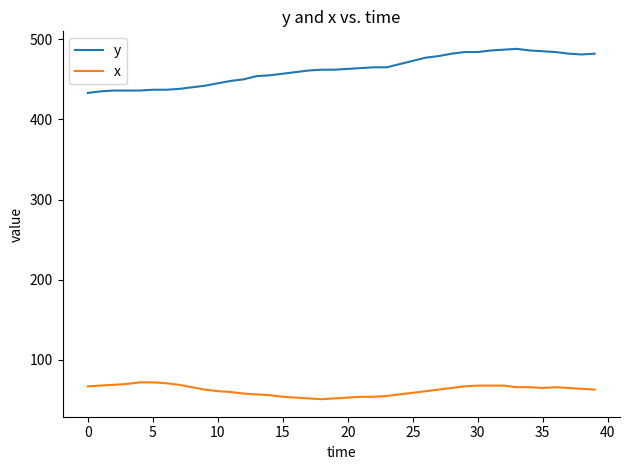

How many distinct data groups are displayed?

2